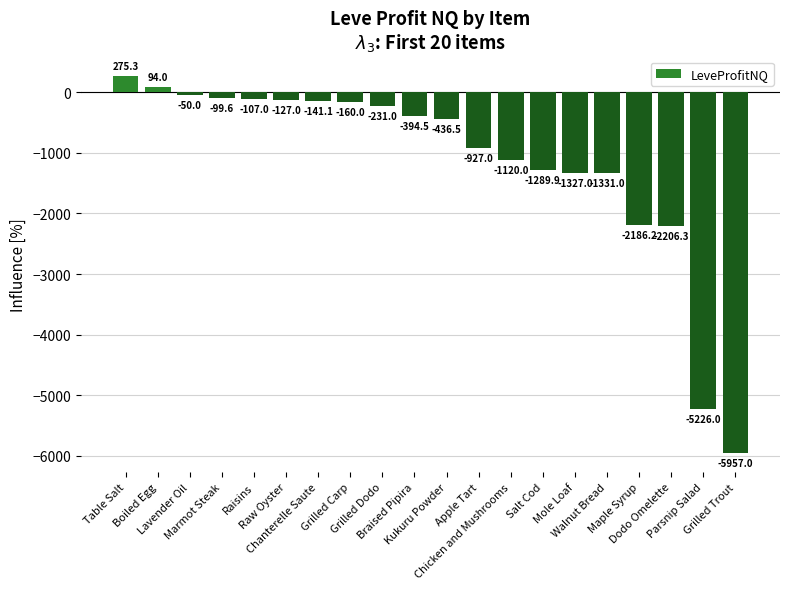

Reading left to right, what are all the values shown in this chart?

275.3	94.0	-50.0	-99.6	-107.0	-127.0	-141.1	-160.0	-231.0	-394.5	-436.5	-927.0	-1120.0	-1289.9	-1327.0	-1331.0	-2186.2	-2206.3	-5226.0	-5957.0